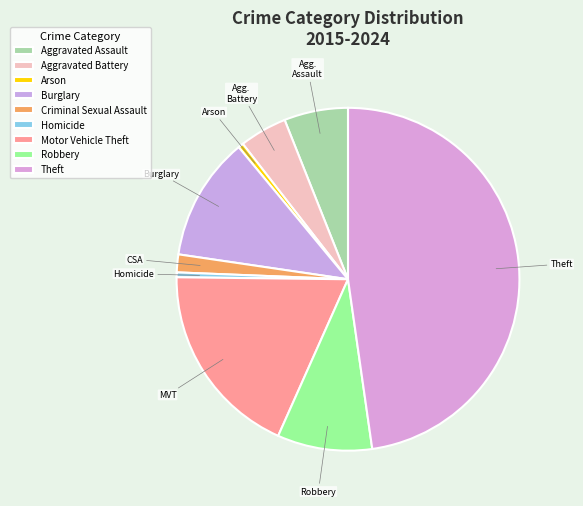

How many slices are in this pie chart?

9